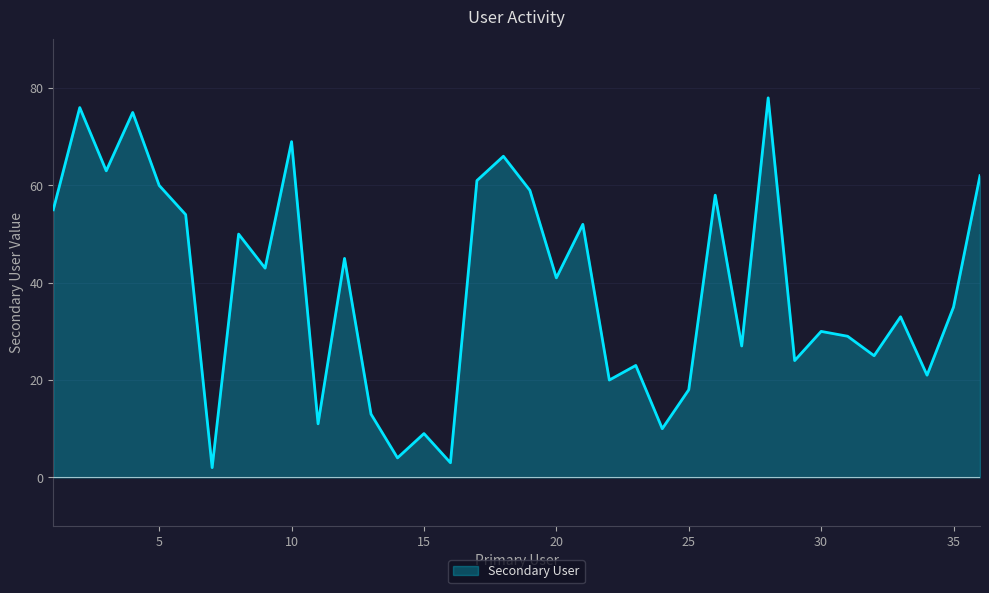

What is the maximum value shown in the chart?

78